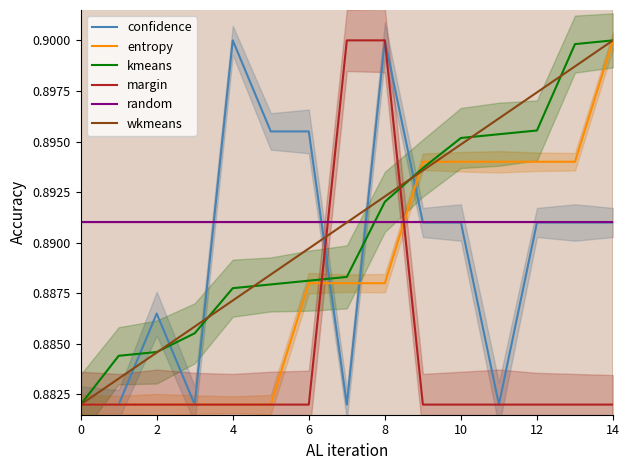

True or false: entropy and wkmeans cross at least once.

True